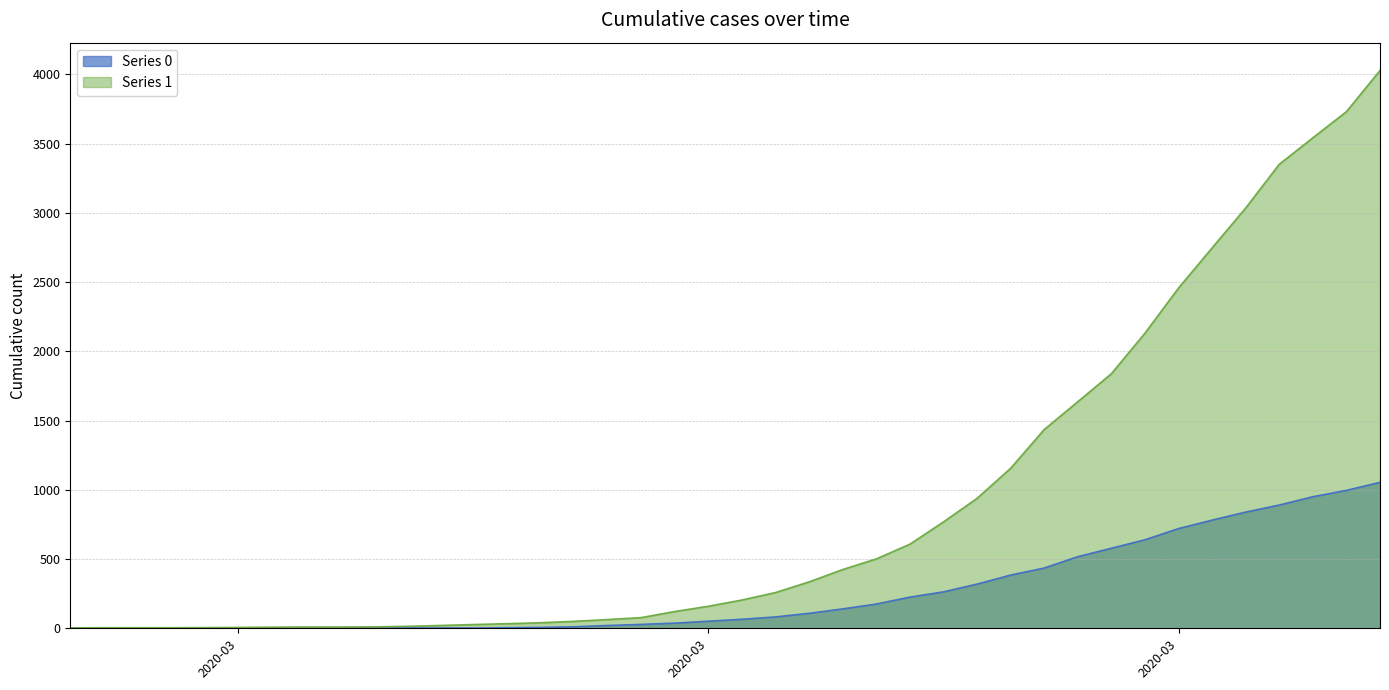

What is the average value of the Series 1 series?

895